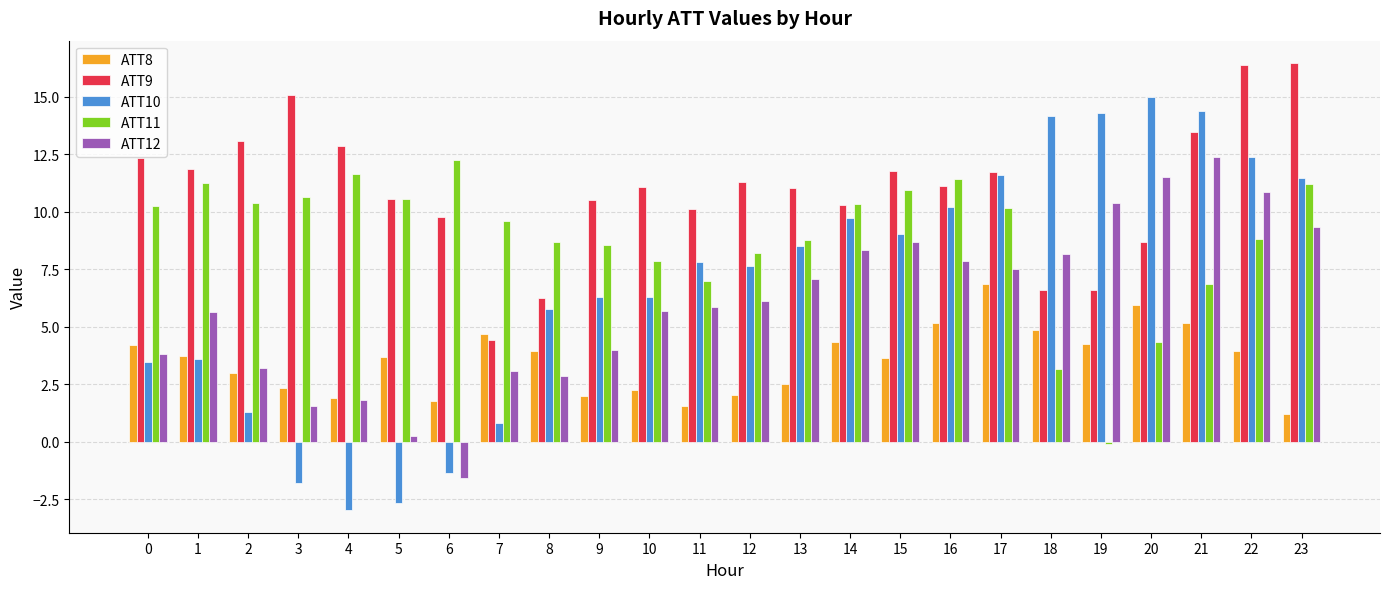

The ATT11 series shows 17.5 at 3. True or false?

False